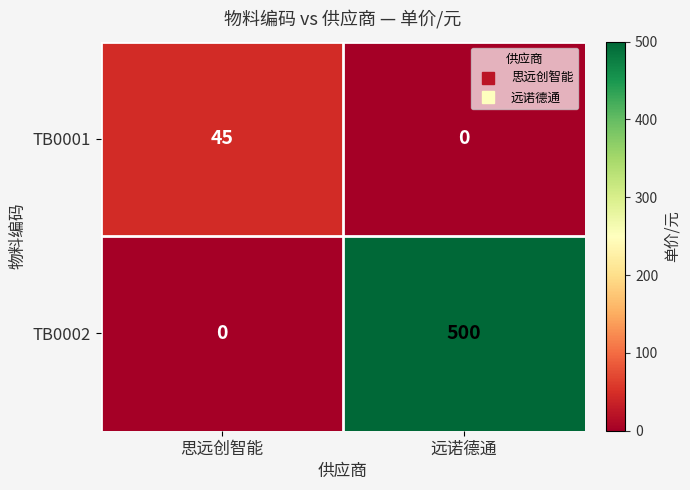

At which label does TB0002 reach its minimum?

思远创智能